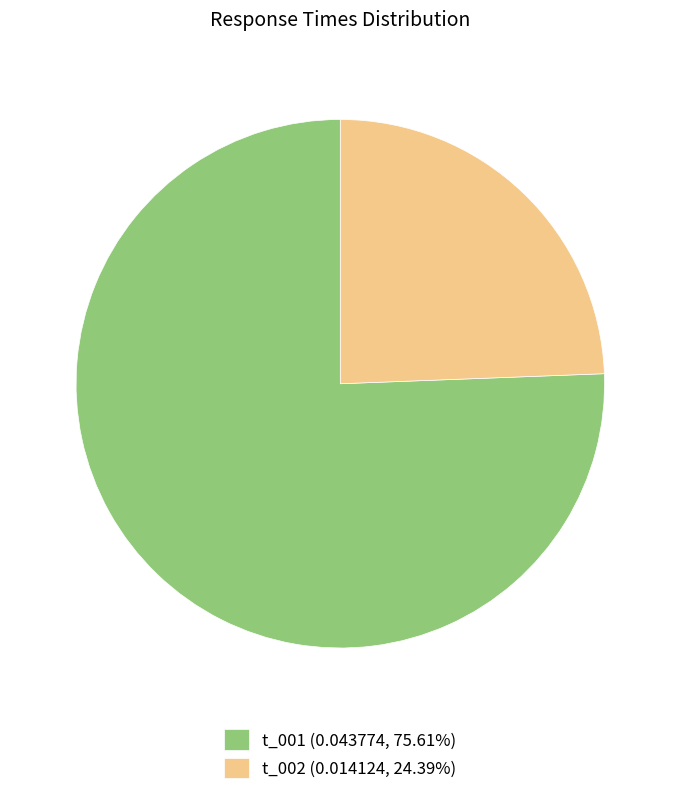

Is there a majority slice in this chart?

Yes